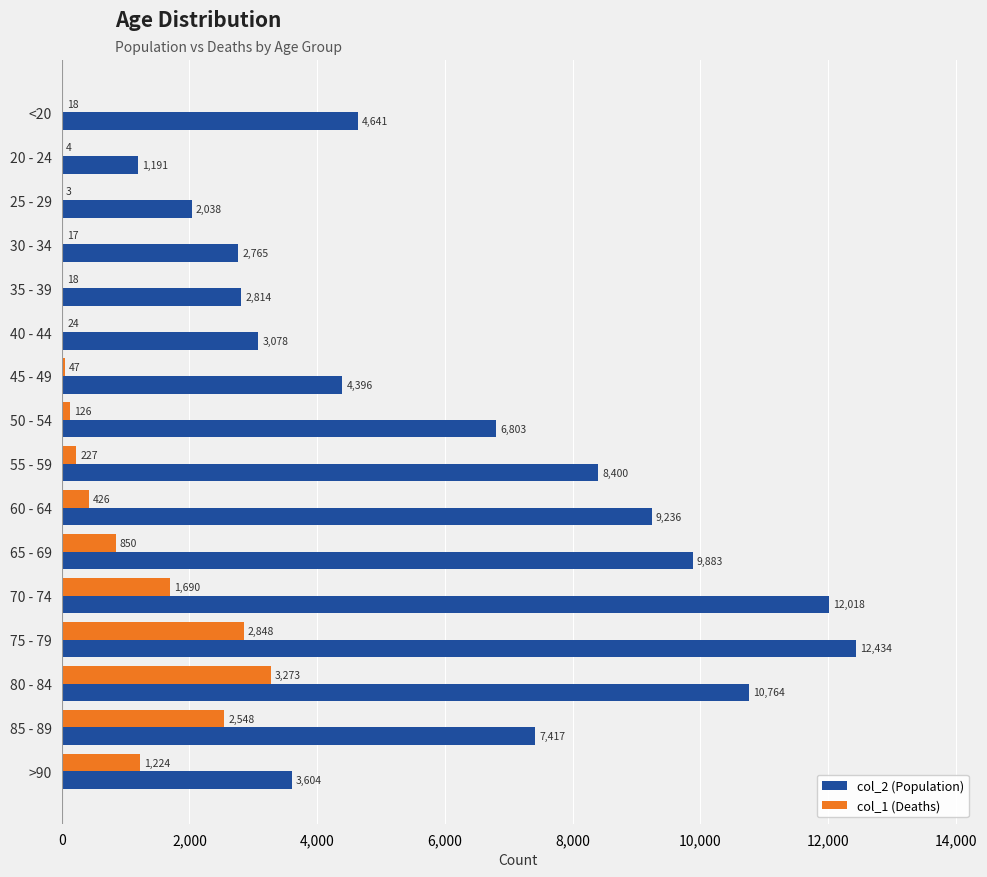

The col_2 (Population) series shows 4181 at 30 - 34. True or false?

False